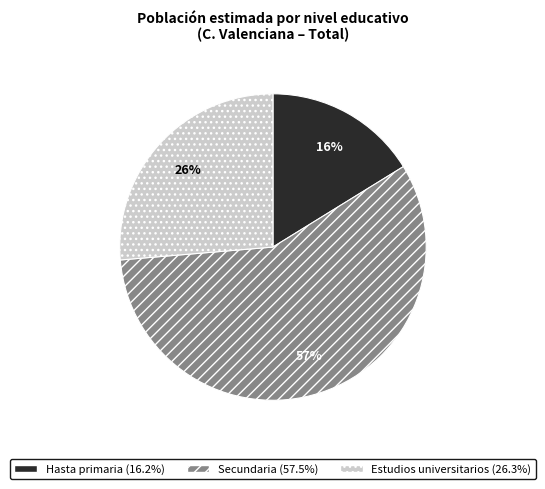

Which slice is the largest?

Secundaria